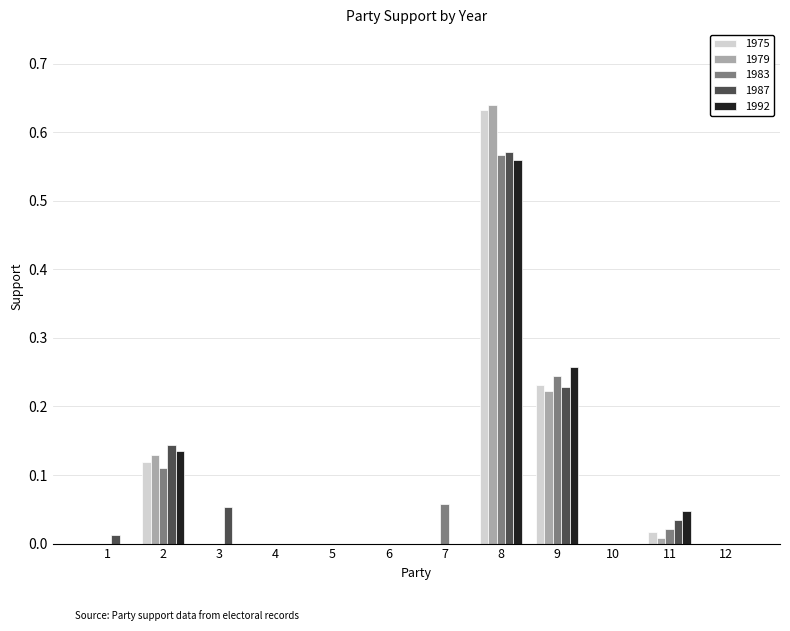

How many groups of bars are there?

12